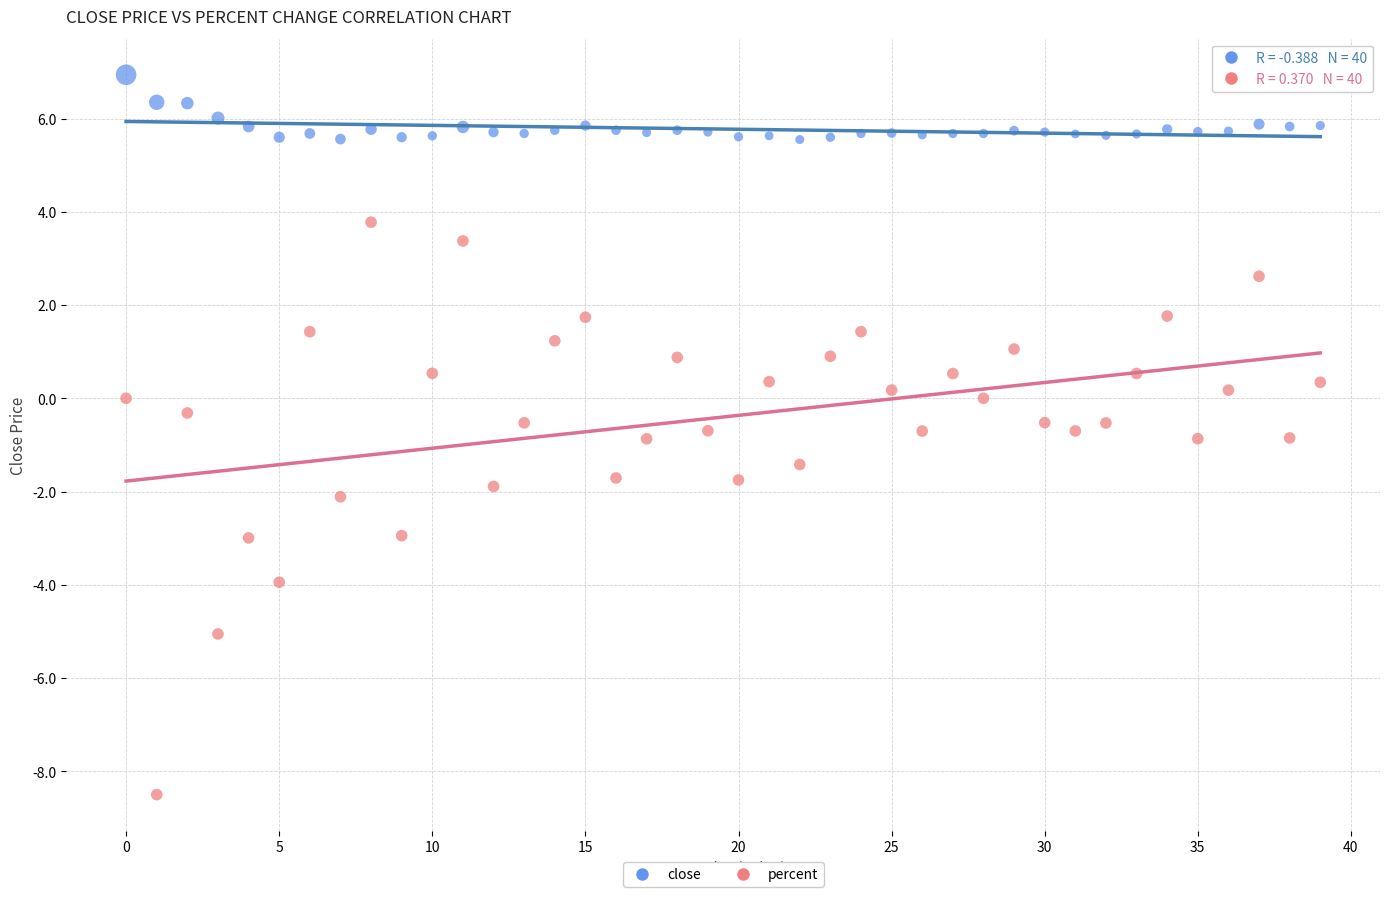

Which series contains the highest Y value?

close